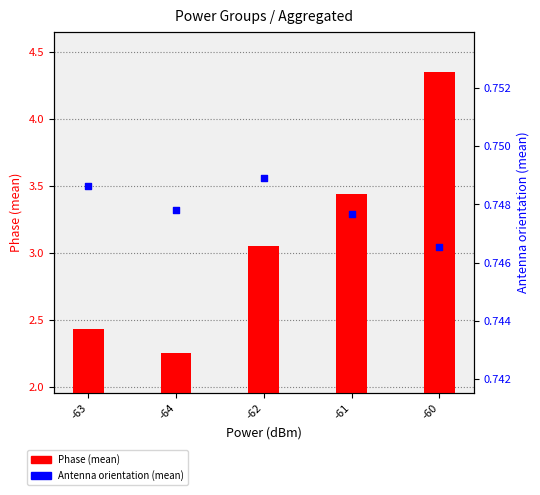

What are all the series names shown in the legend?

Phase (mean), Antenna orientation (mean)